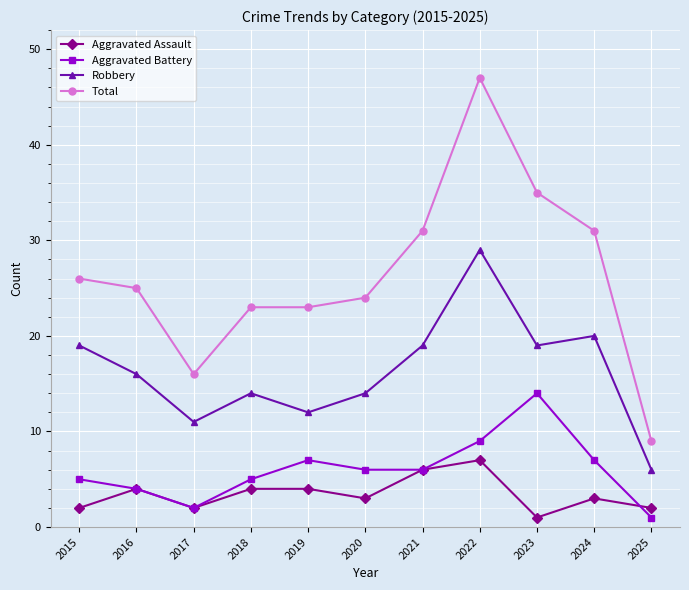

The value of Aggravated Battery at 2021 is 6. True or false?

True